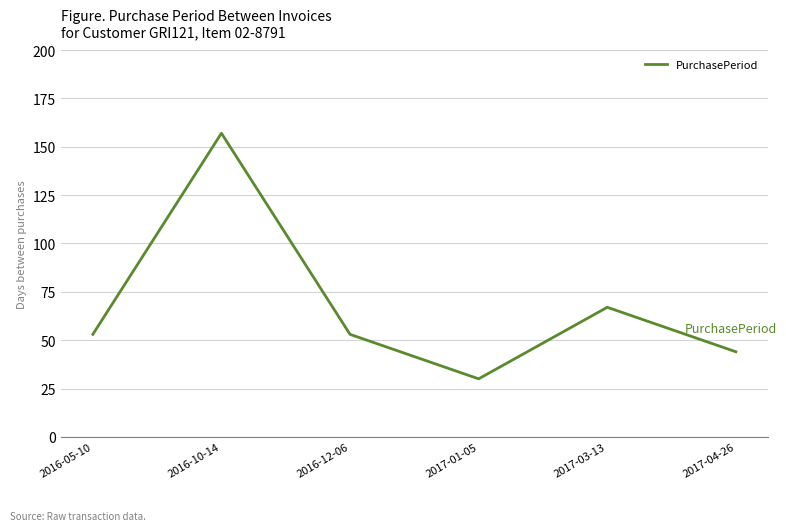

How many distinct data groups are displayed?

1